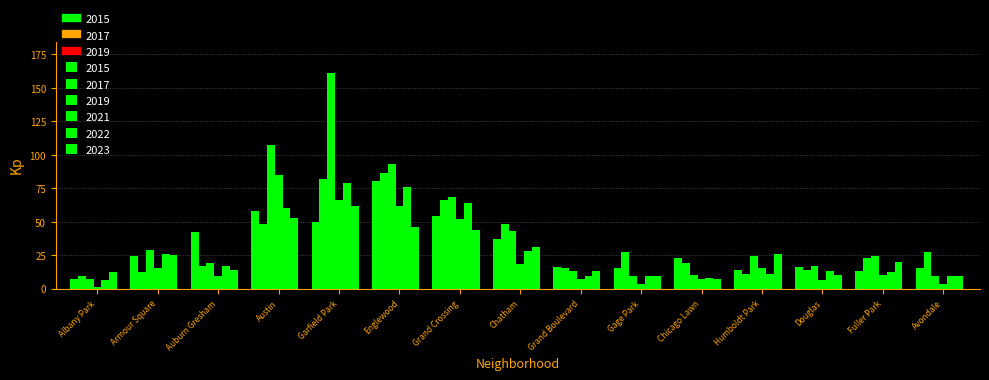

How many bars are there in each group?

6